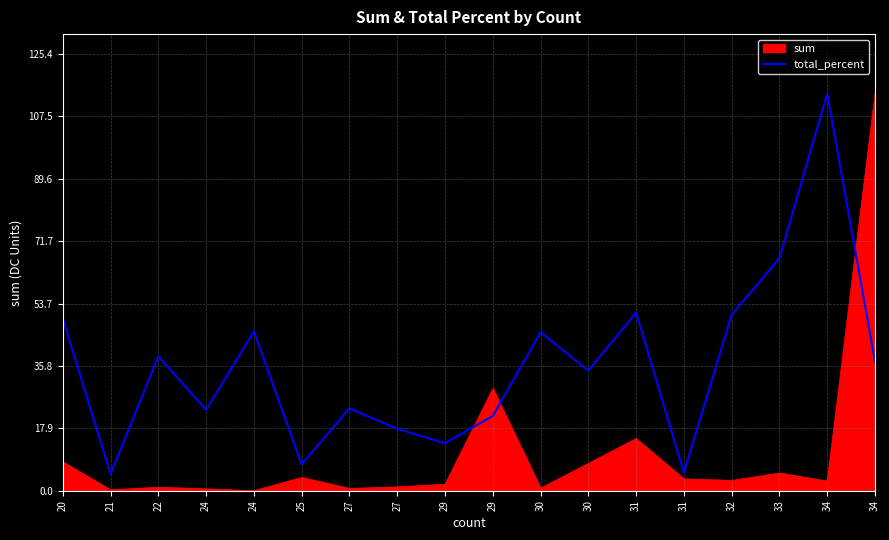

Is this an area chart (filled region under the line)?

Yes